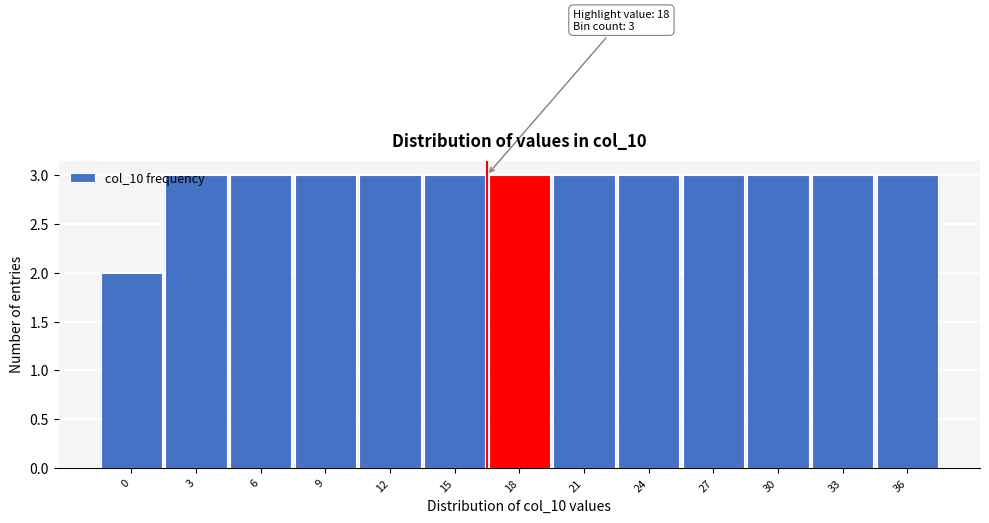

What is the sum of the values at 36 and 18?

6